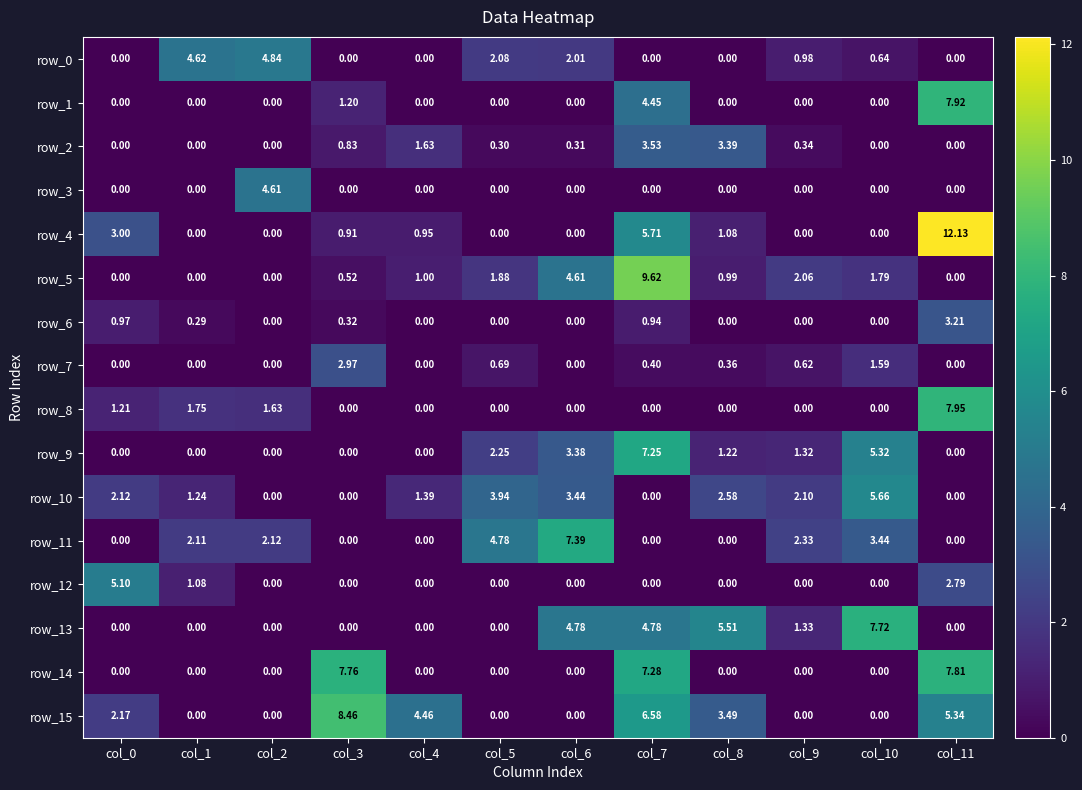

At which category is the sum across all series the highest?

col_7